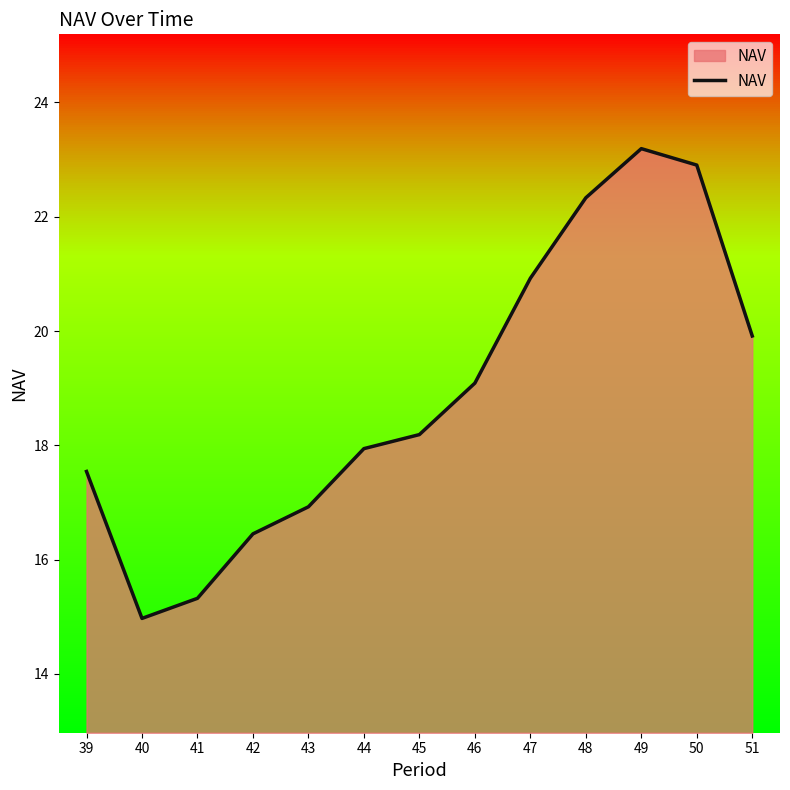

What is the difference between the maximum and minimum values?

8.2